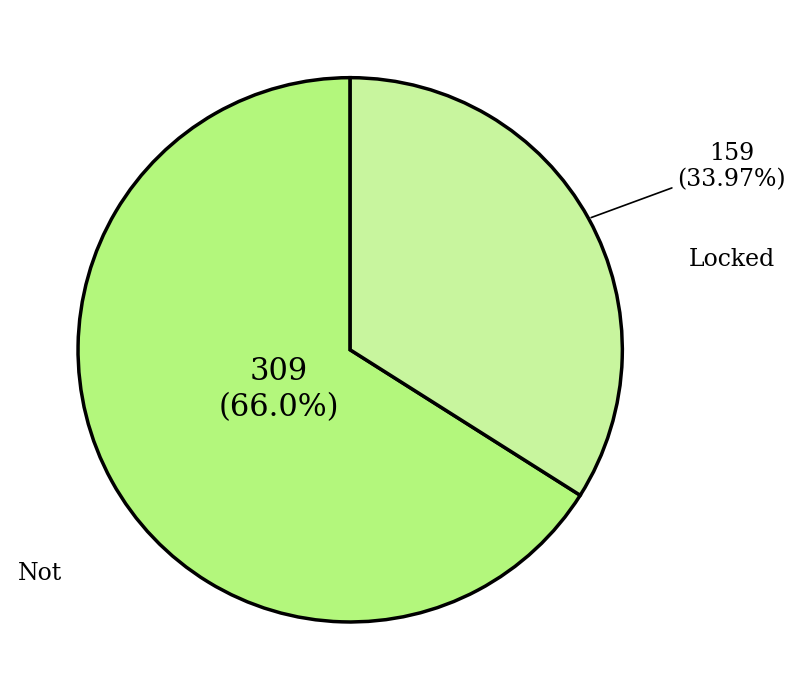

To the nearest percent, what is the difference between the largest and smallest slice percentages?

32%